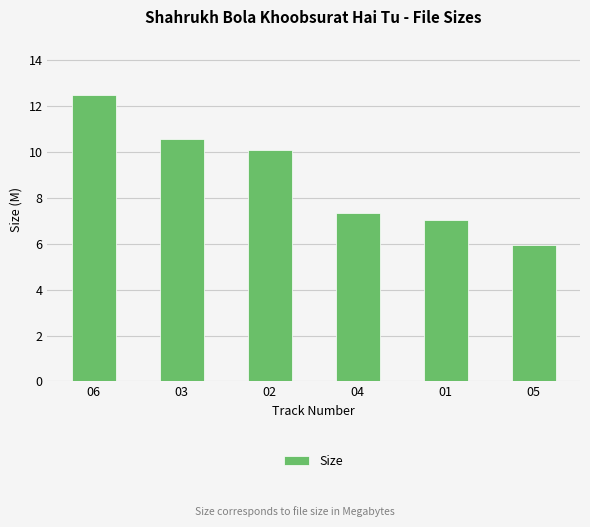

What is the difference between the maximum and minimum values?

6.6